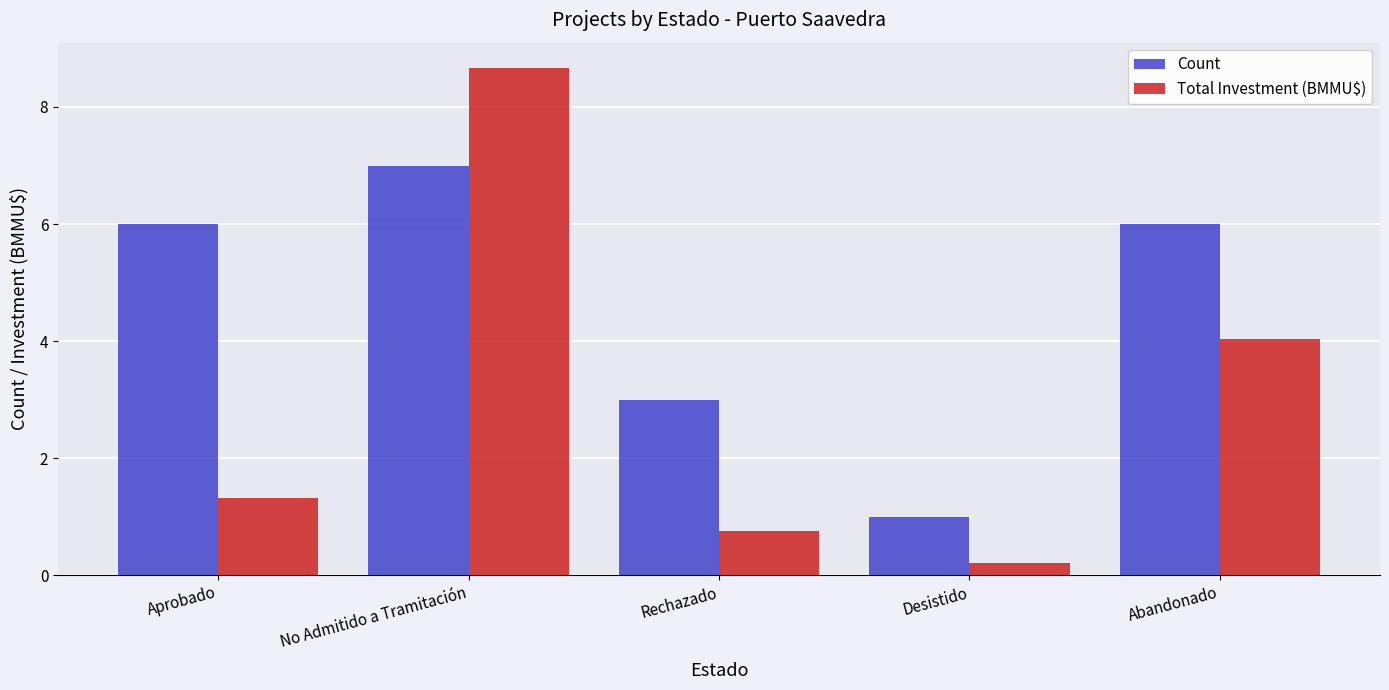

Where does the Total Investment (BMMU$) series first go above 1?

Aprobado